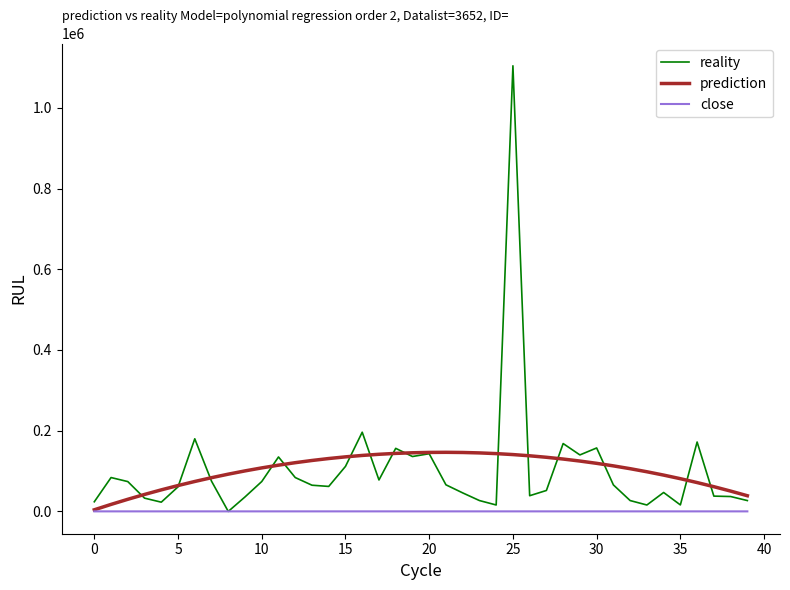

List the series in order of their peak value, lowest first.

close, prediction, reality